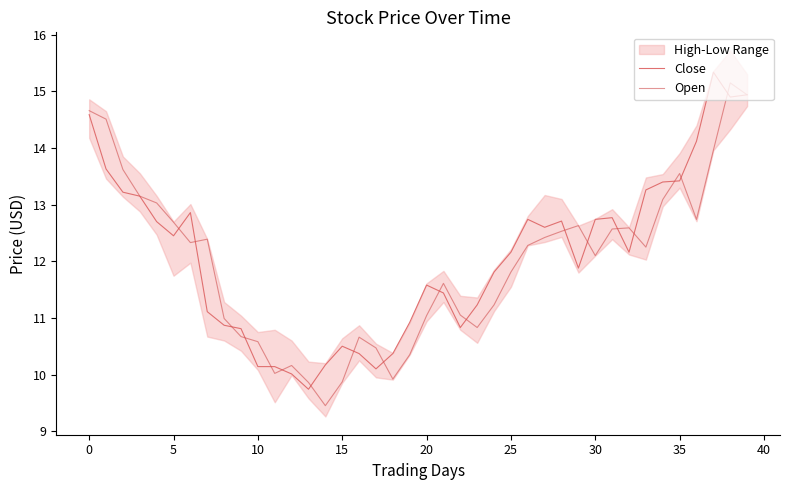

What is the difference between the Open values at 12 and 13?

0.3